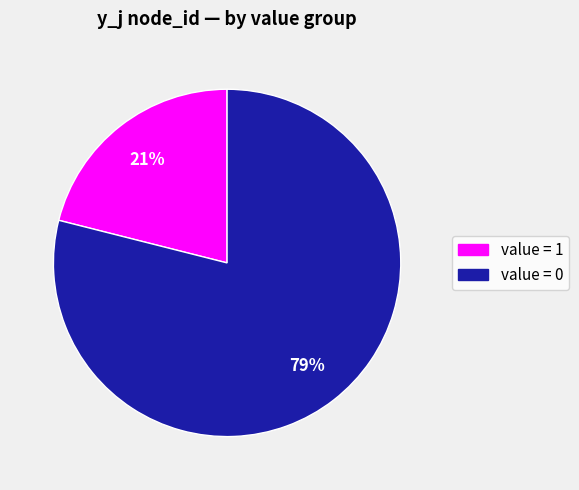

To the nearest percent, what percentage of the pie is value = 1?

21%